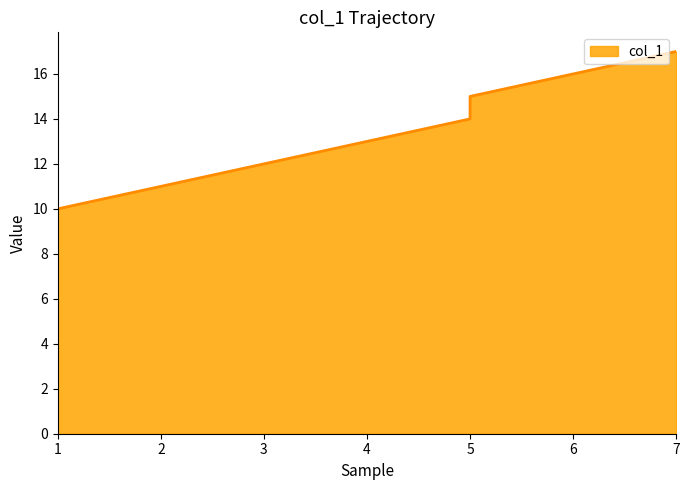

Which category has the lowest value across all series?

1